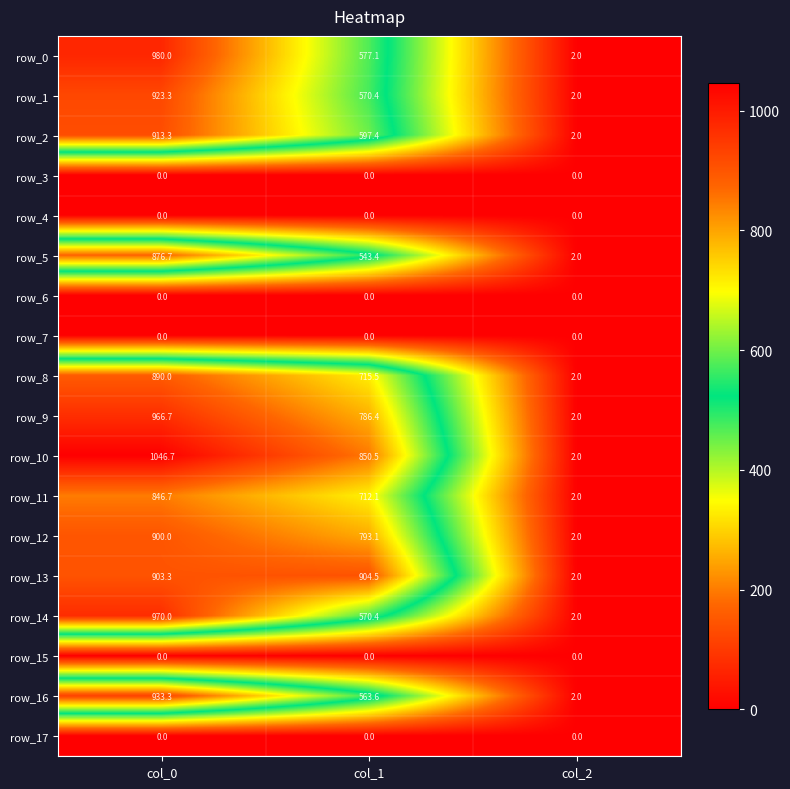

What is the highest value of the row_1 series?

923.3